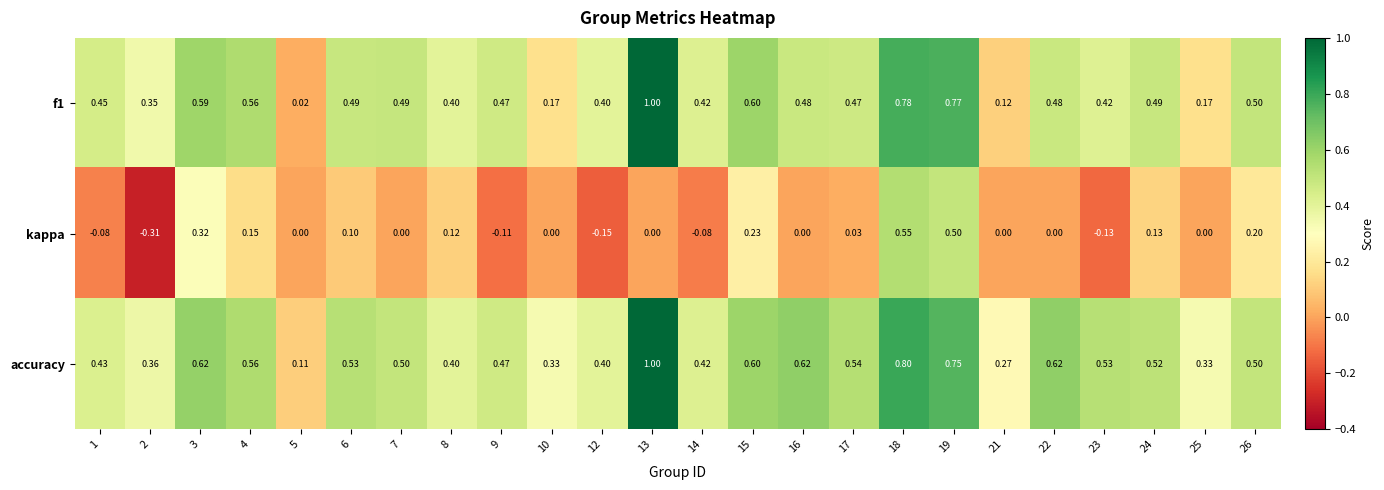

Which series has the largest total across all categories?

accuracy